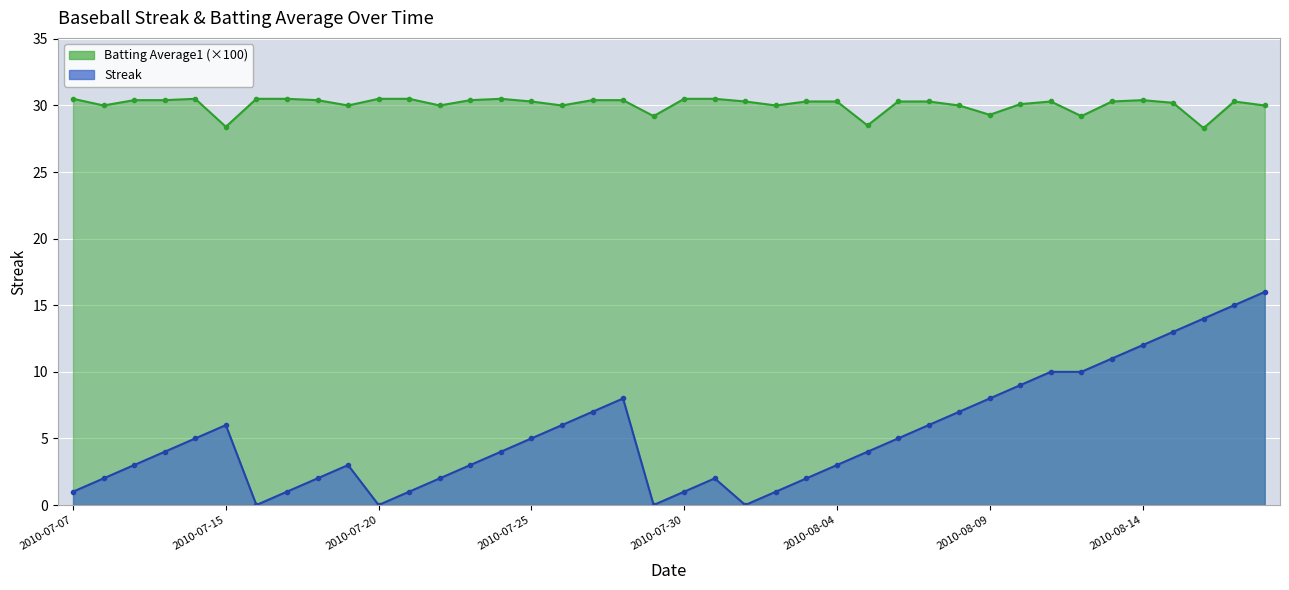

Between 2010-08-15 and 2010-07-30, which is larger?

2010-08-15